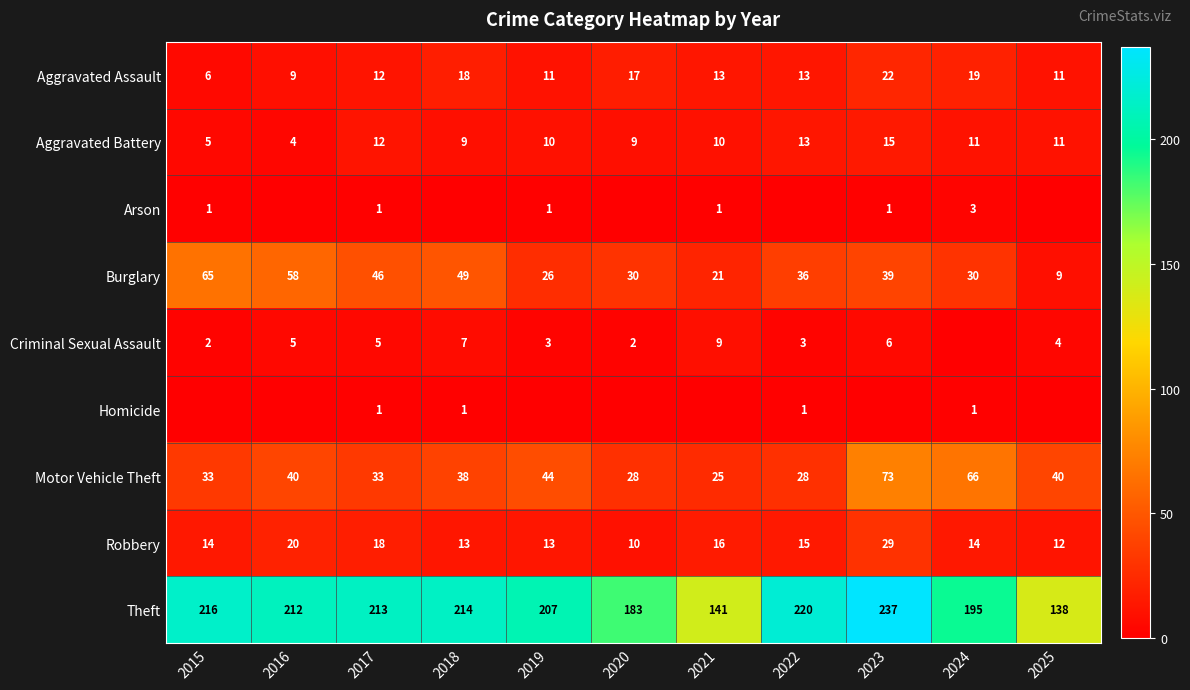

Is it true that Aggravated Battery equals 20 at 2024?

False